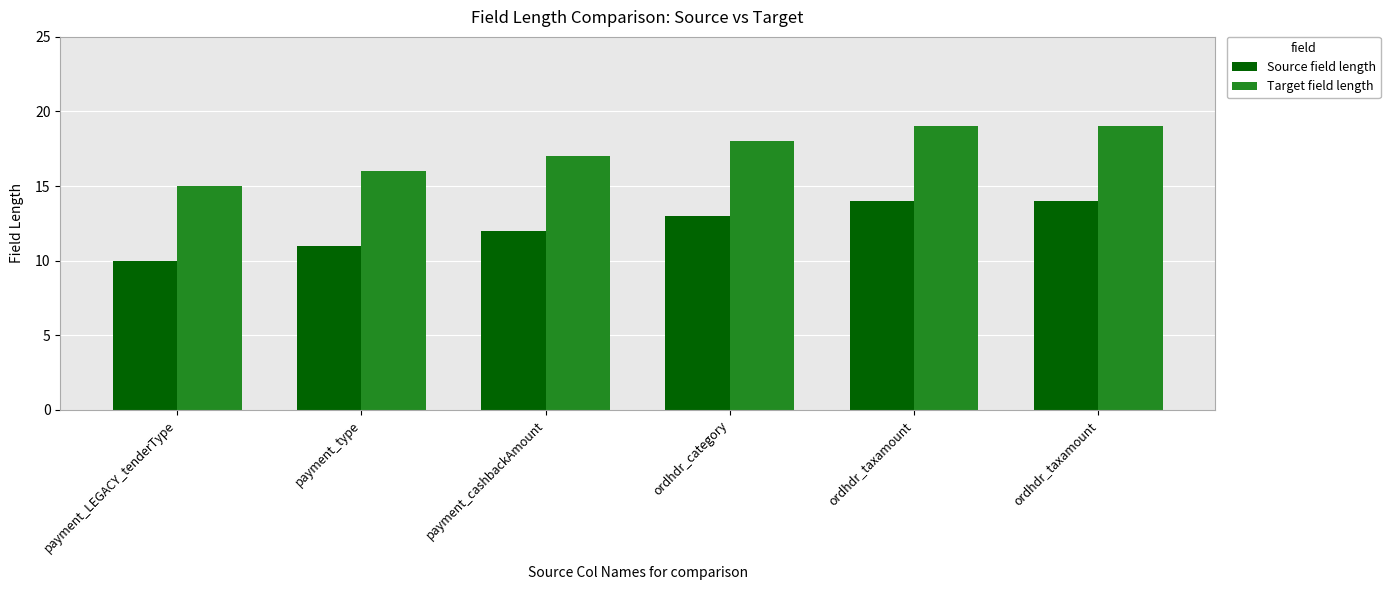

Reading left to right, transcribe all the data shown in this chart.

Source field length: payment_LEGACY_tenderType=10	payment_type=11	payment_cashbackAmount=12	ordhdr_category=13	ordhdr_taxamount=14	ordhdr_taxamount=14
Target field length: payment_LEGACY_tenderType=15	payment_type=16	payment_cashbackAmount=17	ordhdr_category=18	ordhdr_taxamount=19	ordhdr_taxamount=19